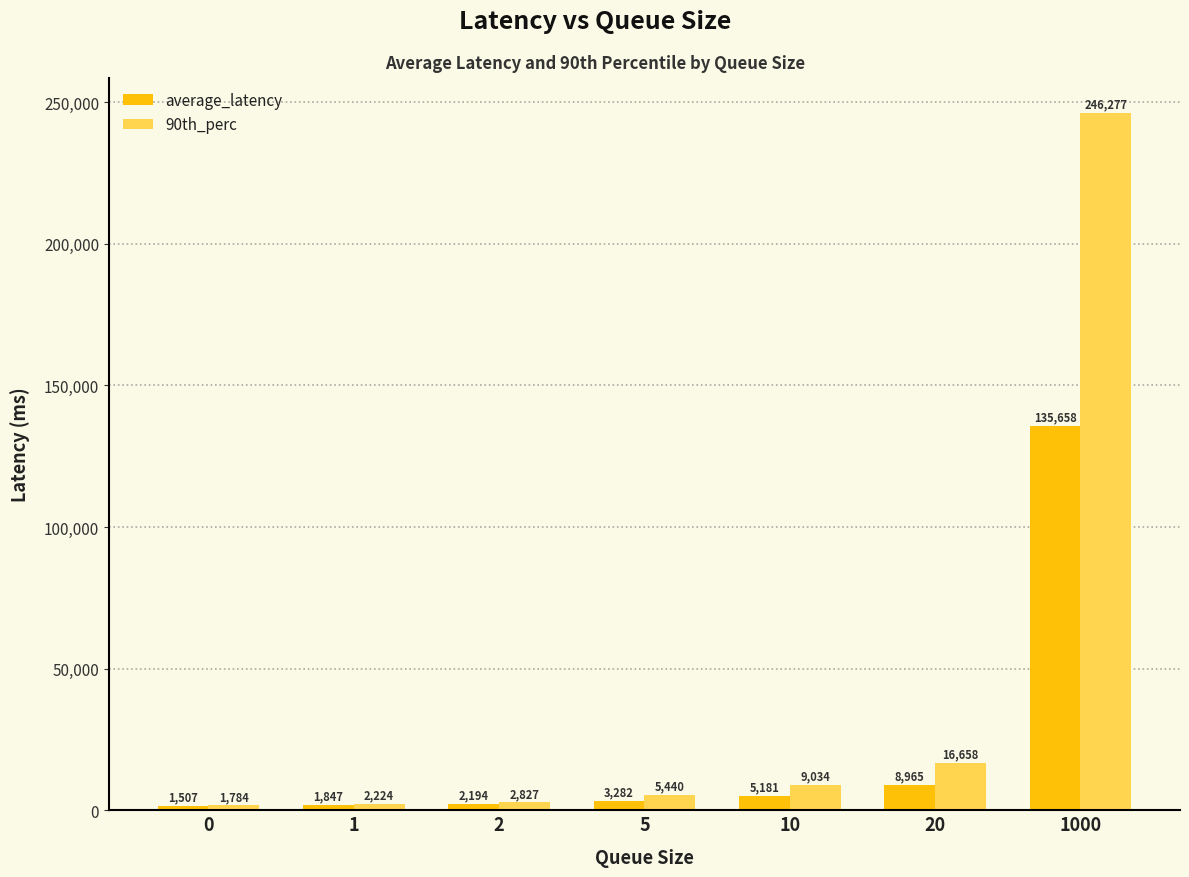

What is the average value of the average_latency series?

22662